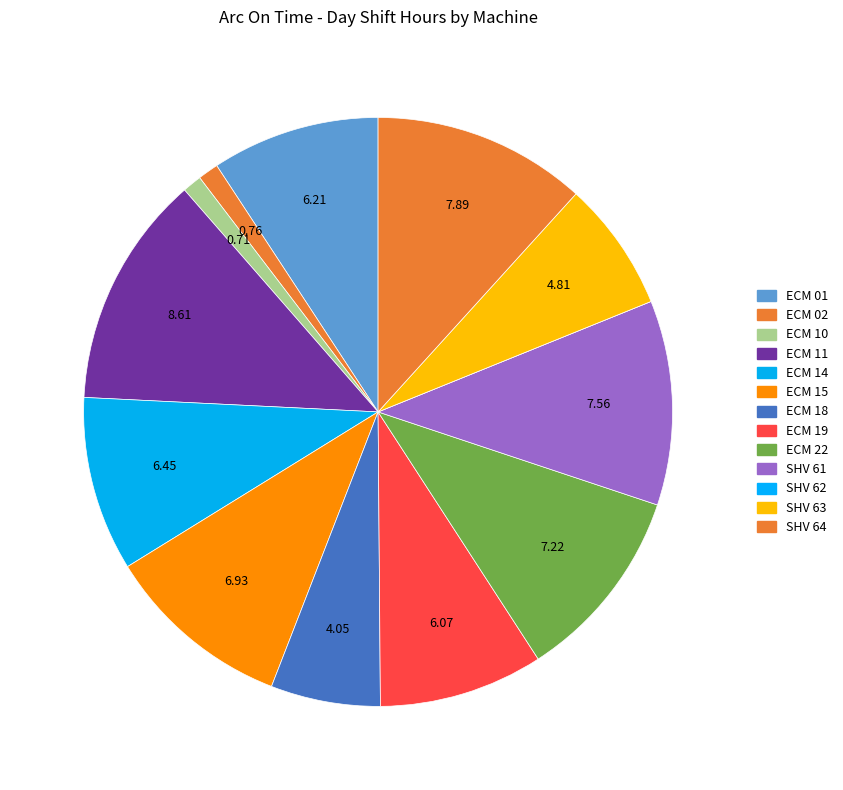

To the nearest percent, what percentage of the pie is ECM 11?

13%